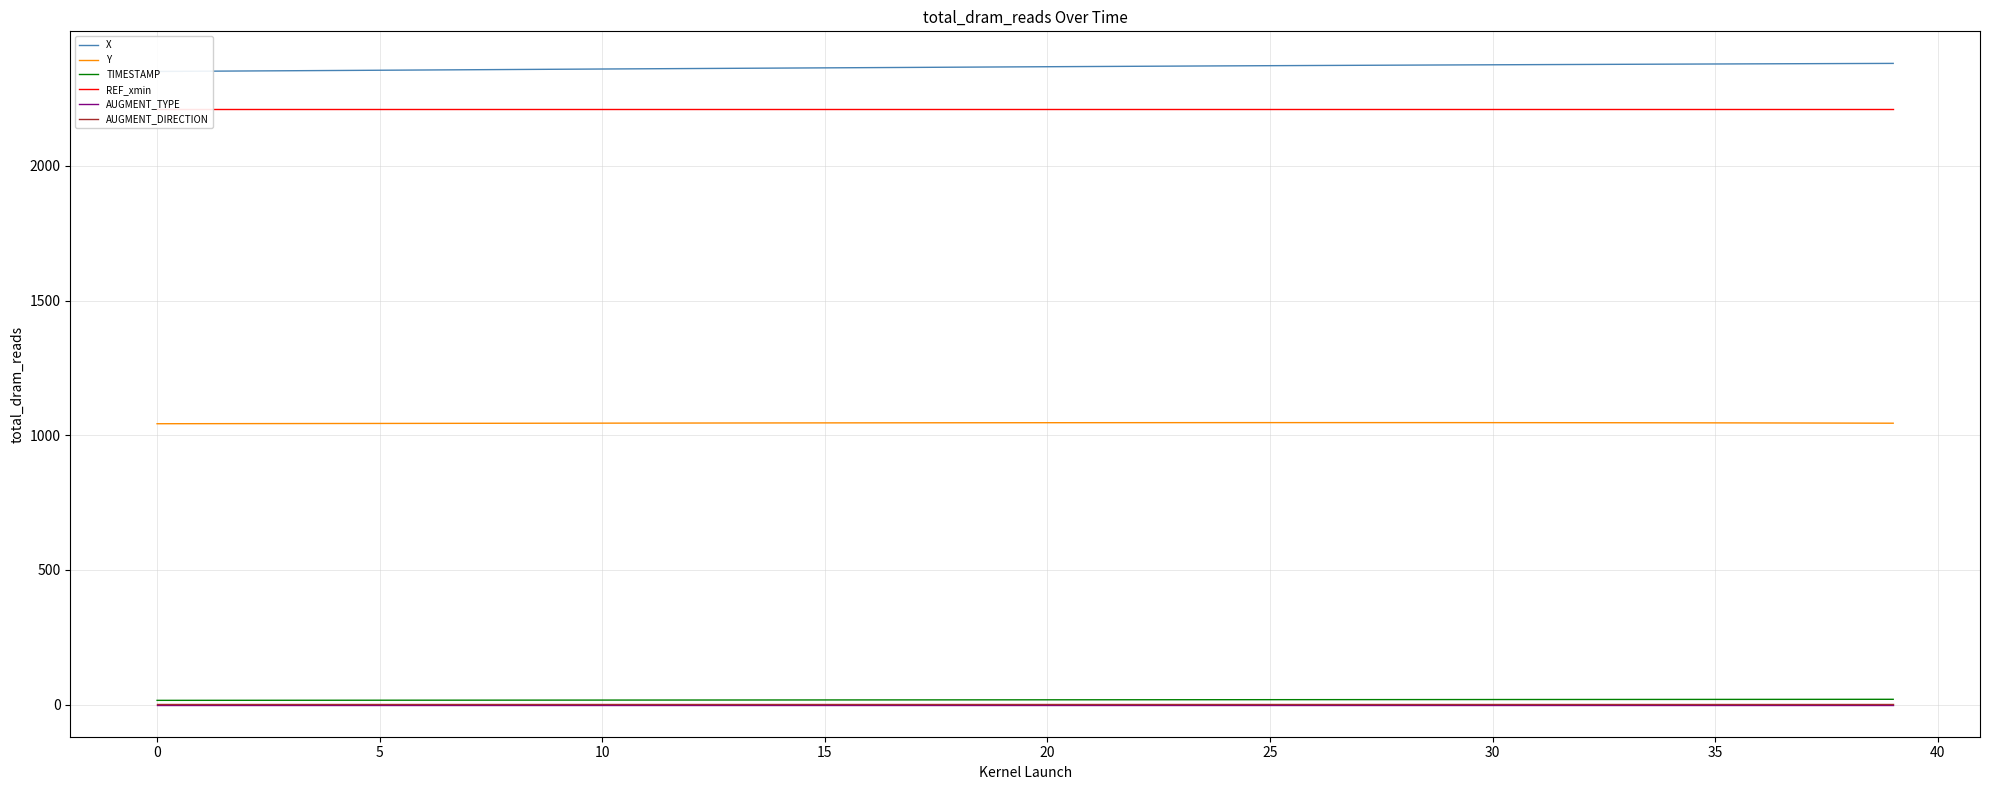

True or false: Y and AUGMENT_TYPE intersect in this chart.

False